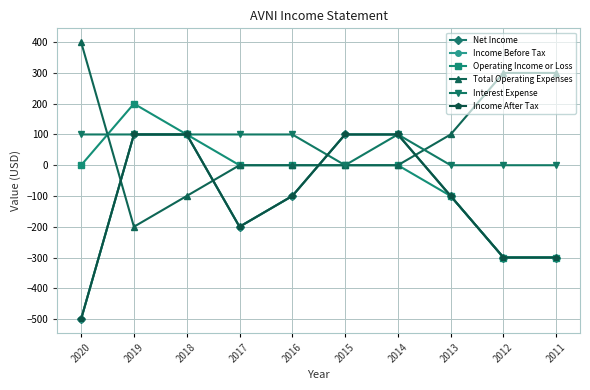

The Income After Tax series shows -300 at 2012. True or false?

True